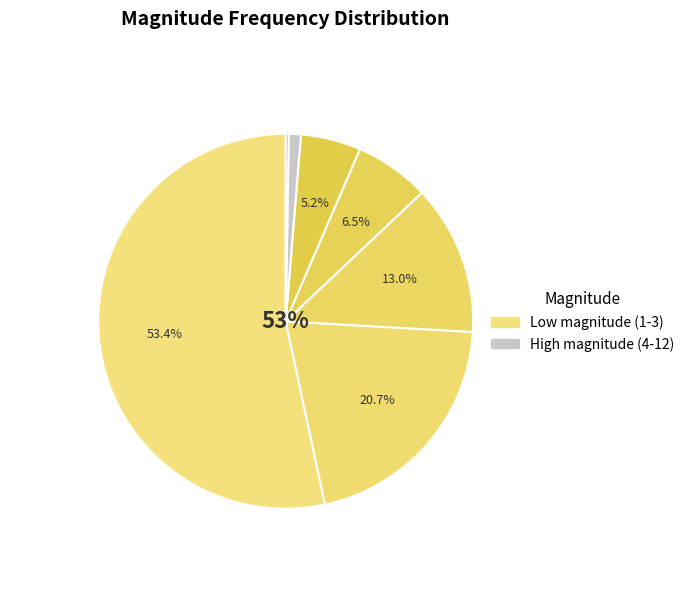

Which category accounts for the majority?

1